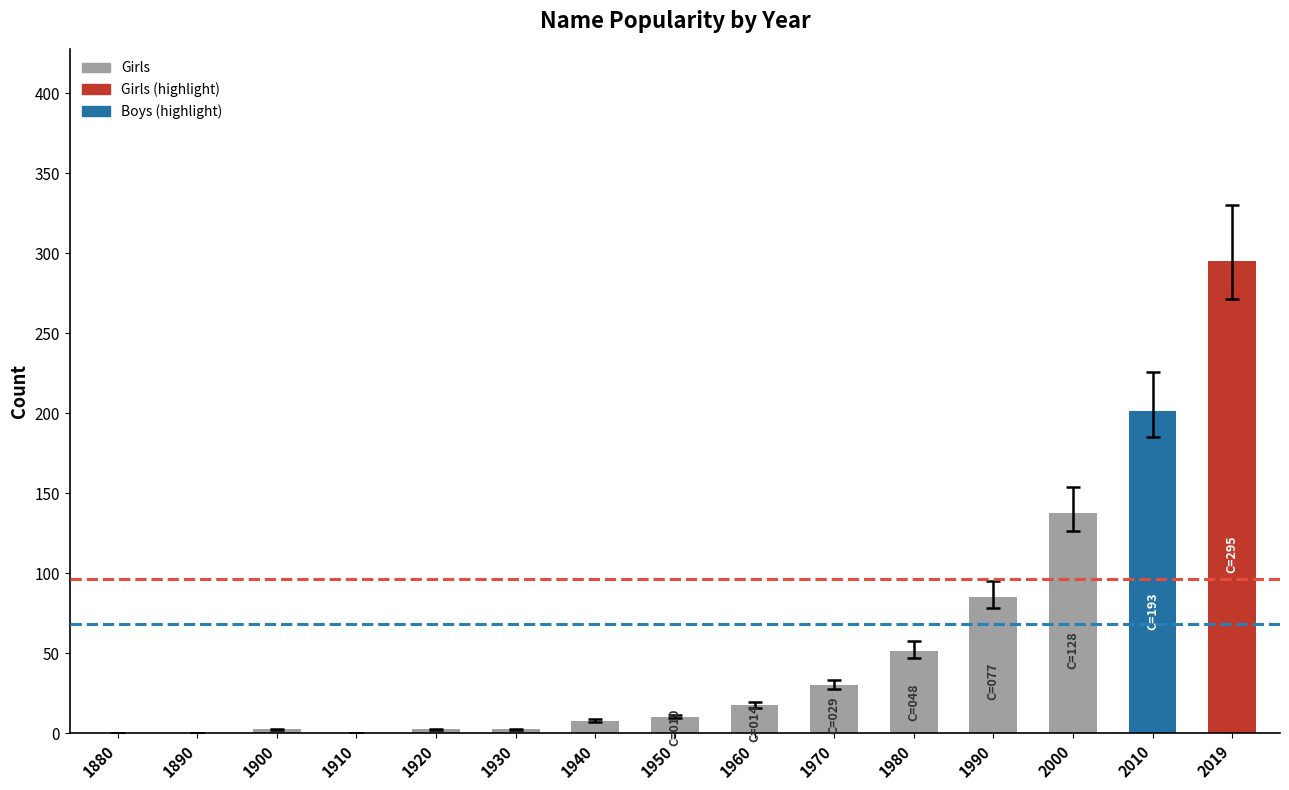

What is the maximum value shown in the chart?

295.0